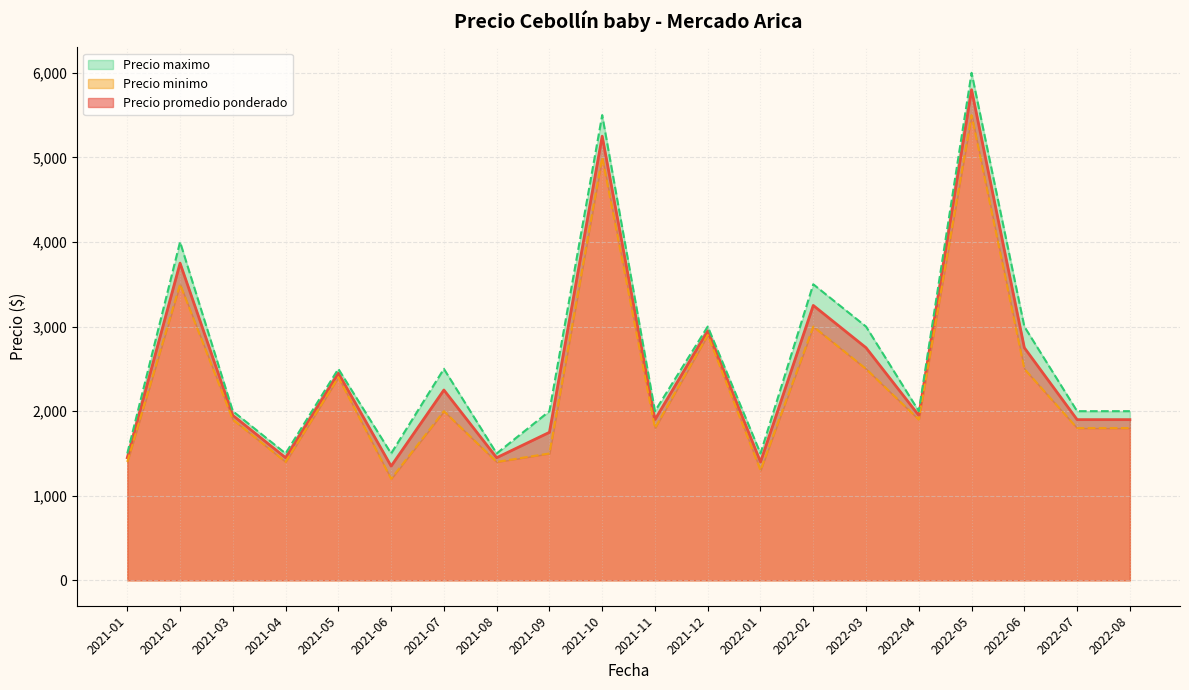

True or false: Precio promedio ponderado and Precio minimo intersect in this chart.

False